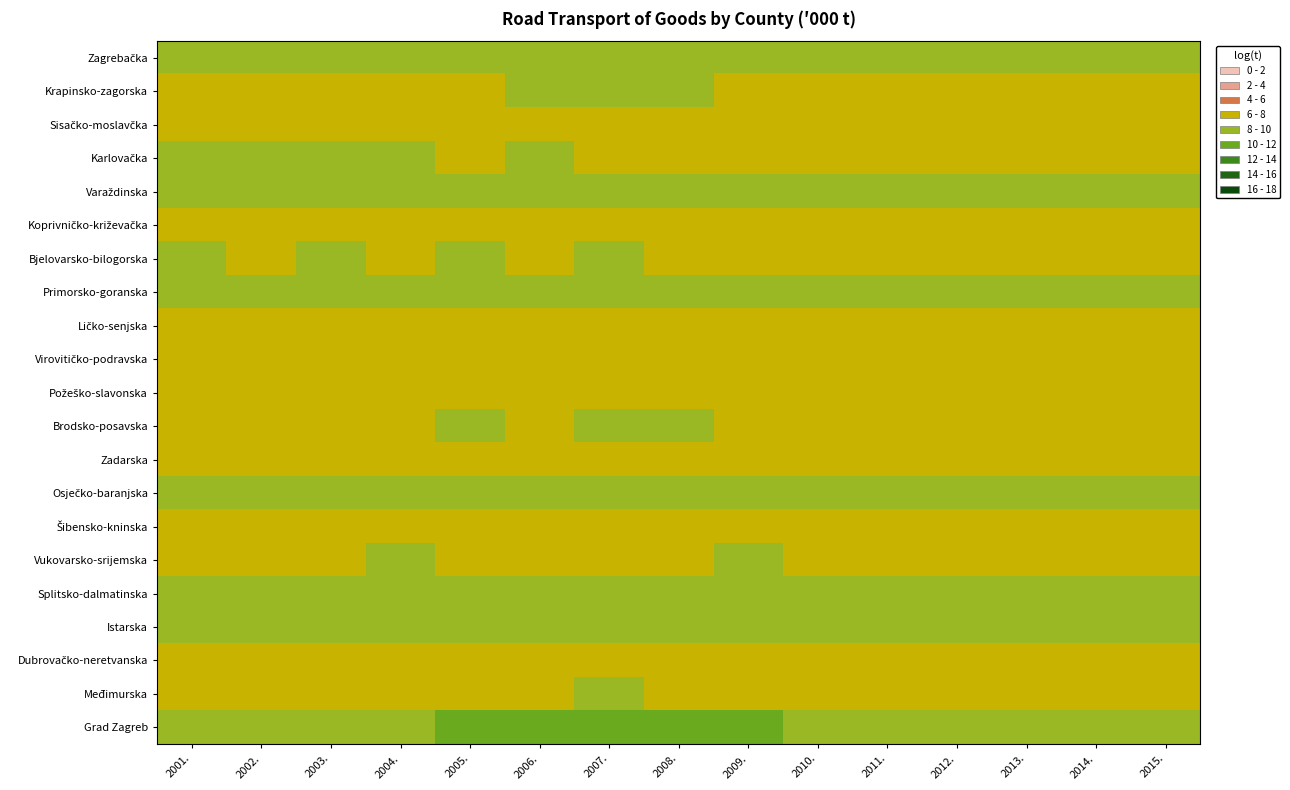

How many data points does each series have?

15